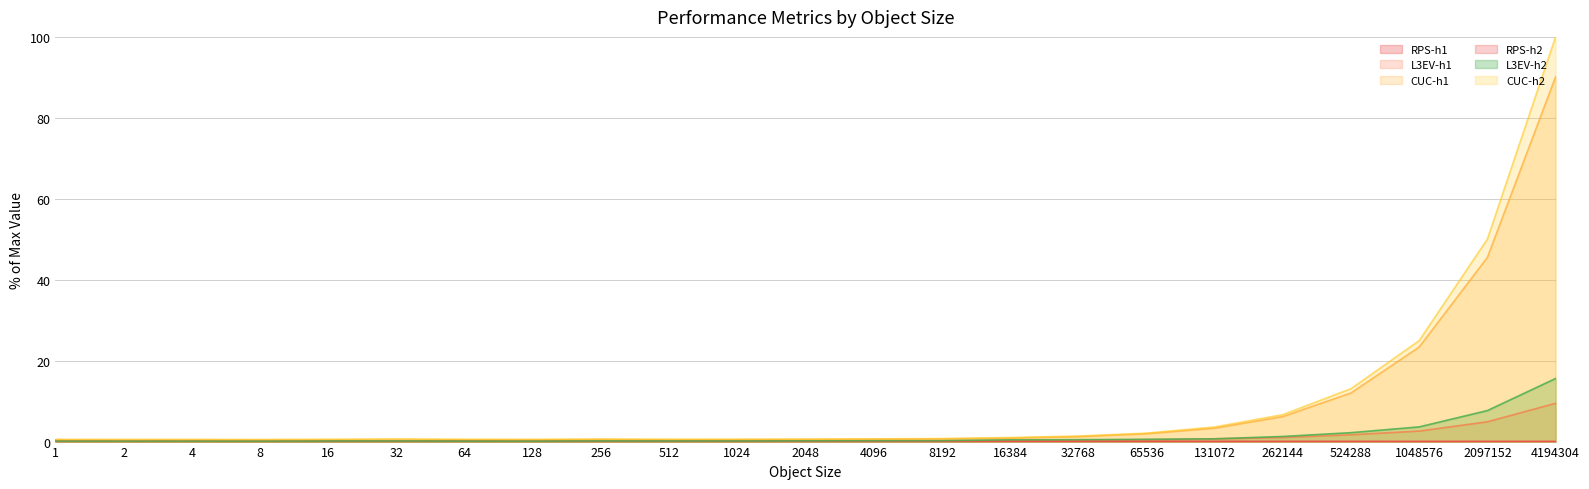

True or false: L3EV-h2 and CUC-h2 cross at least once.

False